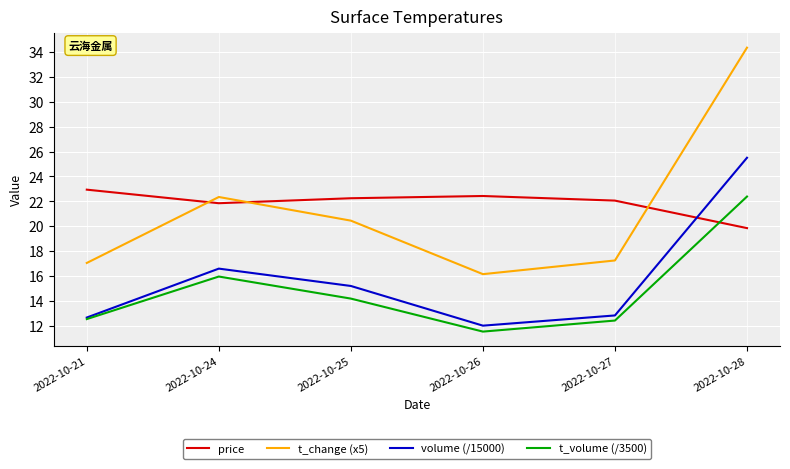

What is the average value of the volume (/15000) series?

15.8